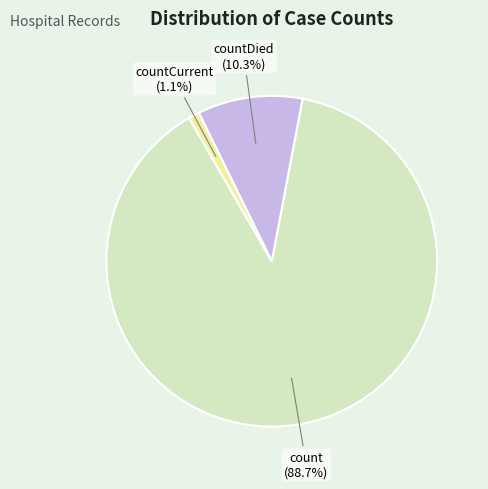

Which category accounts for the majority?

count